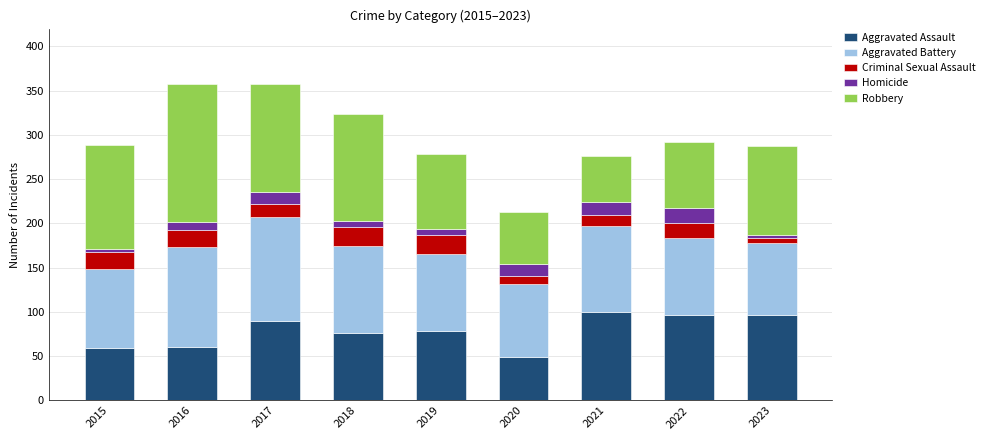

What is the total value across all series at 2016?

357